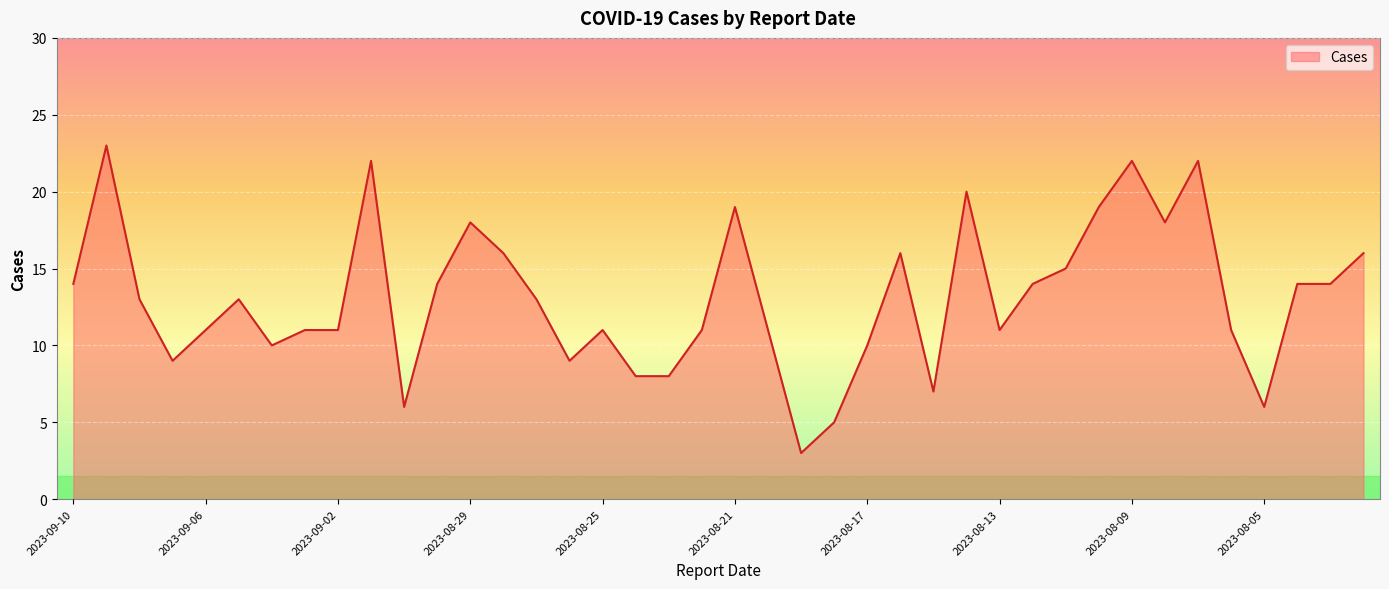

True or false: the data has more than 2 interior local peaks.

True